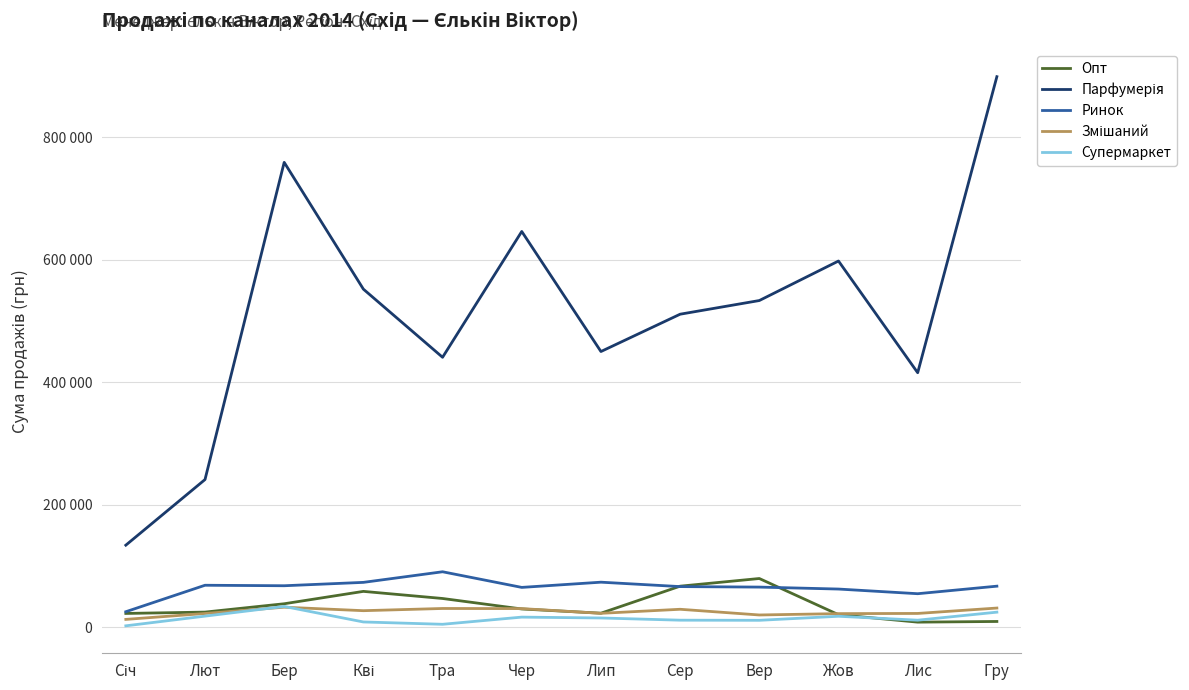

Where does the Супермаркет series first go above 15500?

Лют